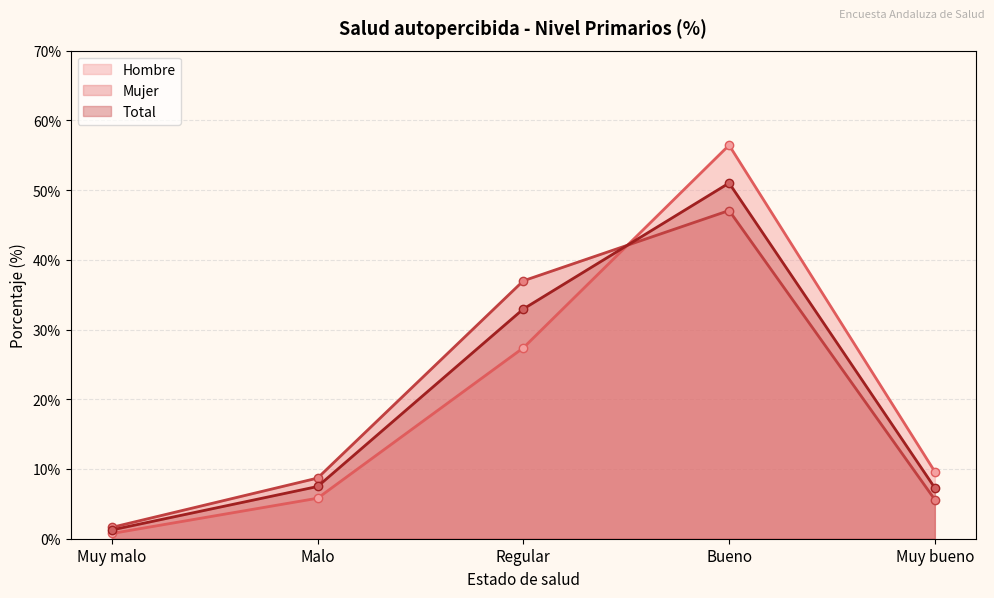

The value of Hombre at Muy malo is 0.2. True or false?

False